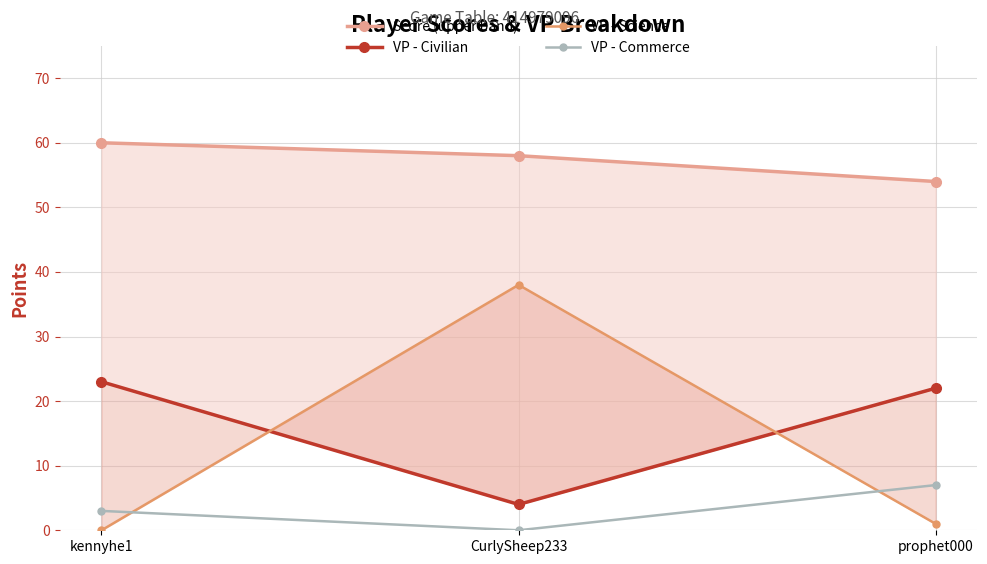

Is the value of VP - Science at kennyhe1 greater than the value of Score (upper band) at kennyhe1?

No